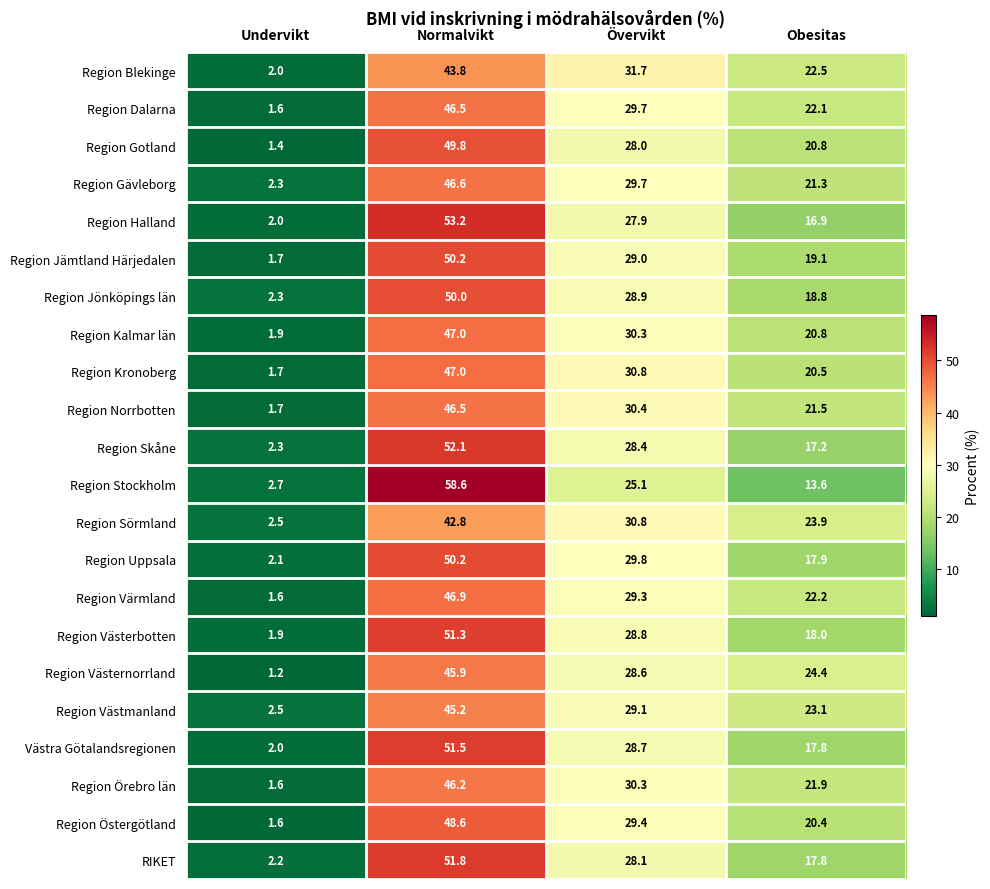

Is the value of Region Kalmar län at Normalvikt greater than the value of Västra Götalandsregionen at Obesitas?

Yes